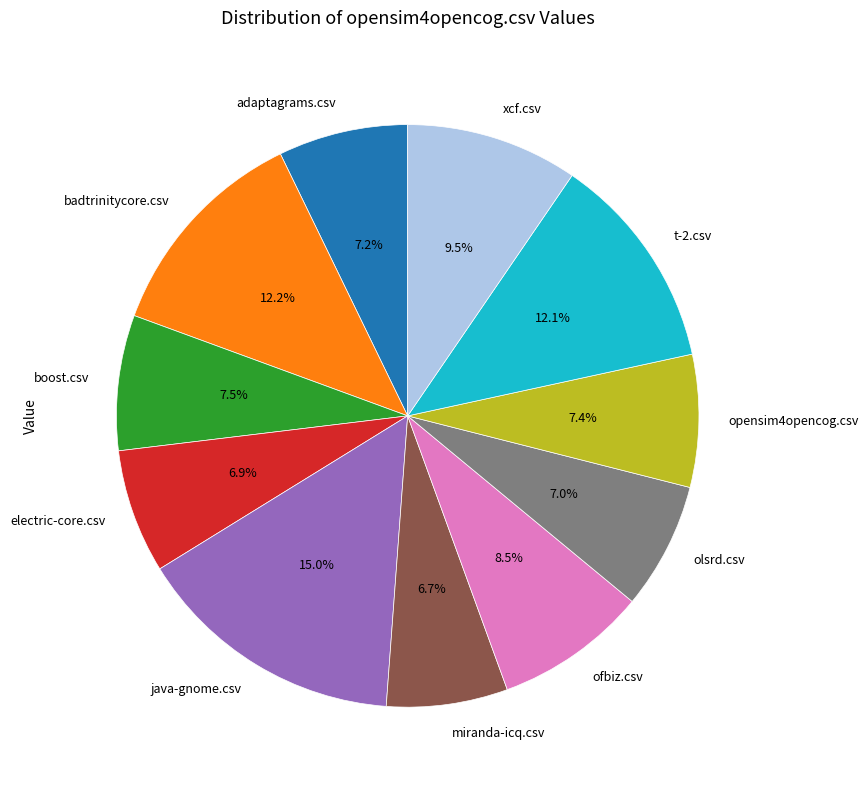

To the nearest percent, what is the average slice percentage?

9%